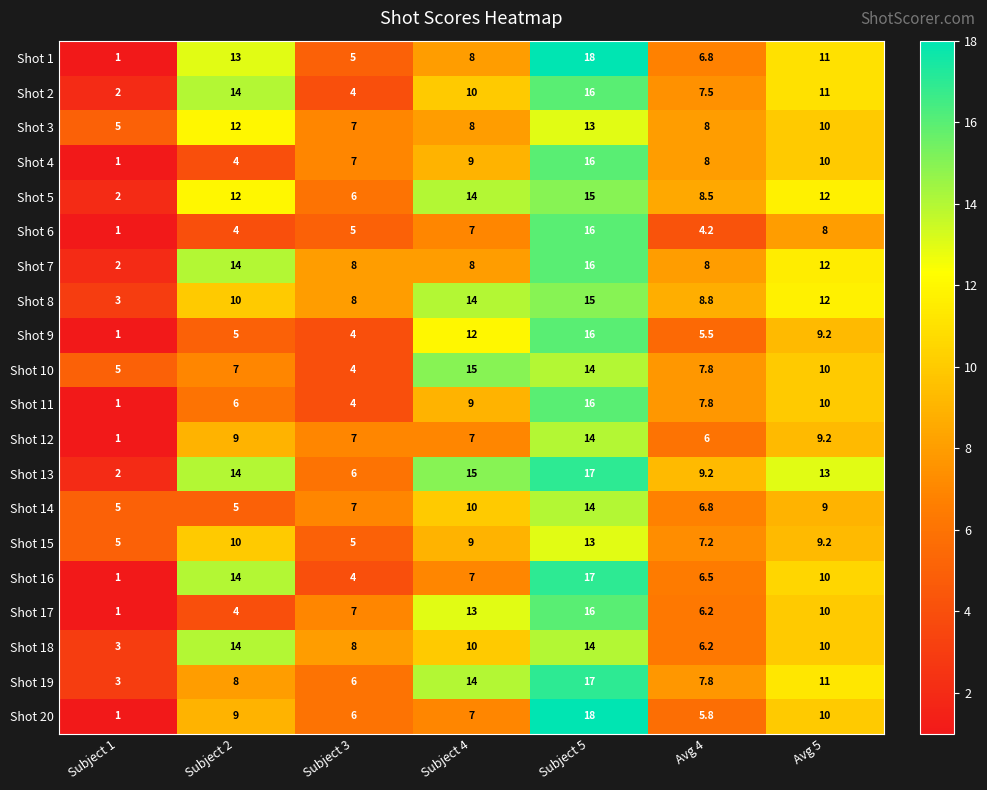

What is the maximum value shown in the chart?

18.0